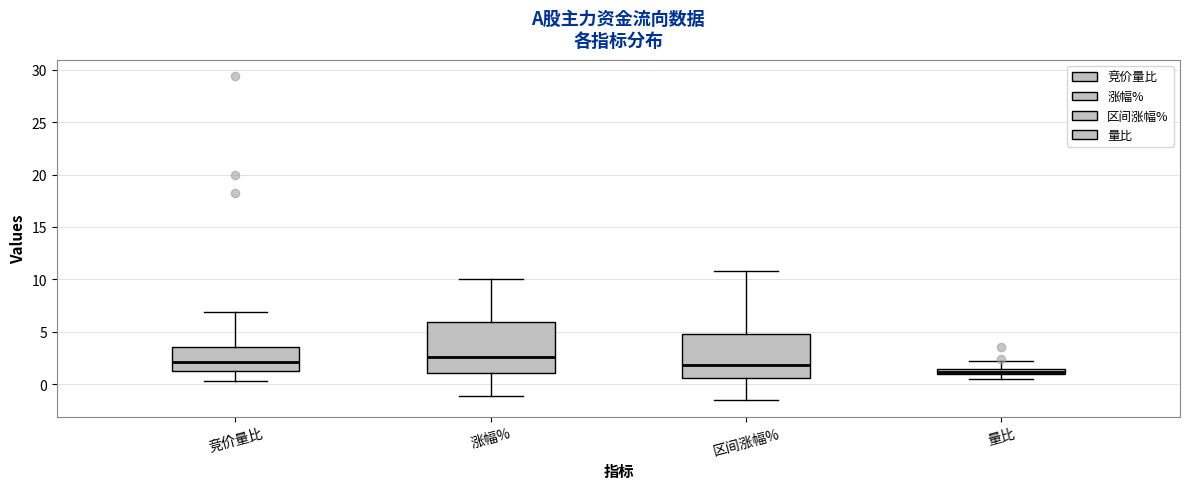

Which box is the tallest, from its lower edge to its upper edge?

涨幅%